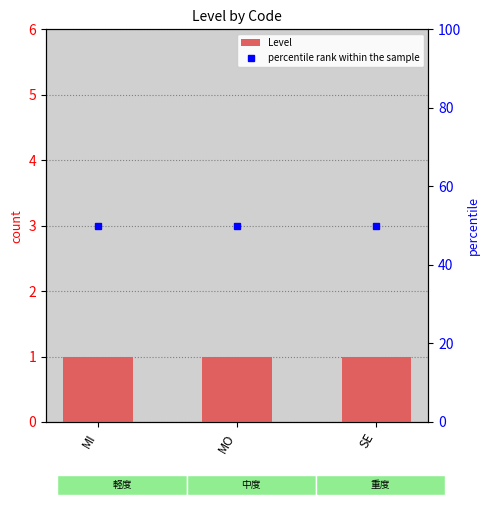

At how many categories does at least one series exceed 46?

3